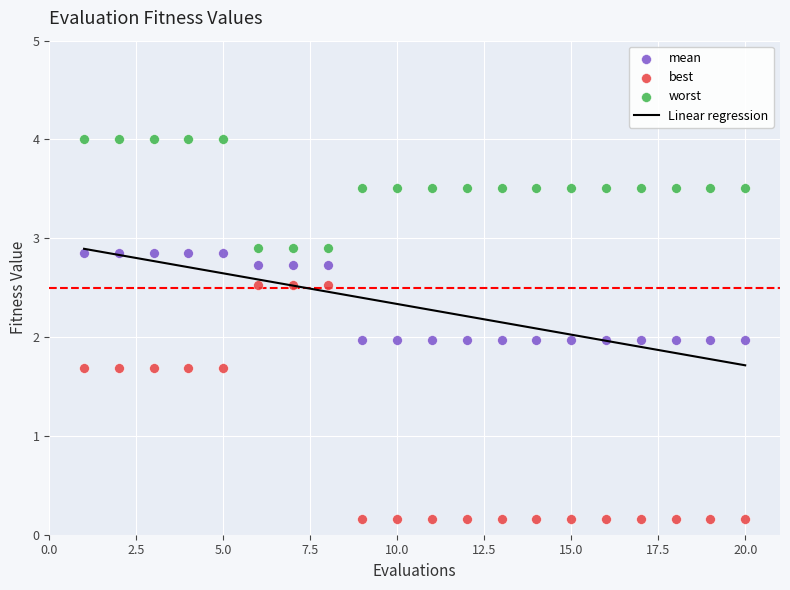

Which series contains the highest Y value?

worst